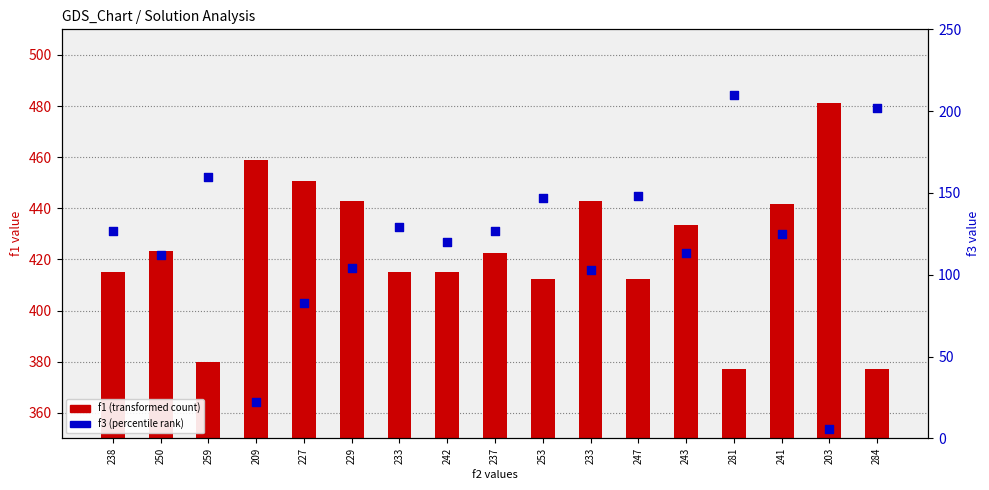

Which series contains the lowest Y value?

f3 (percentile rank)